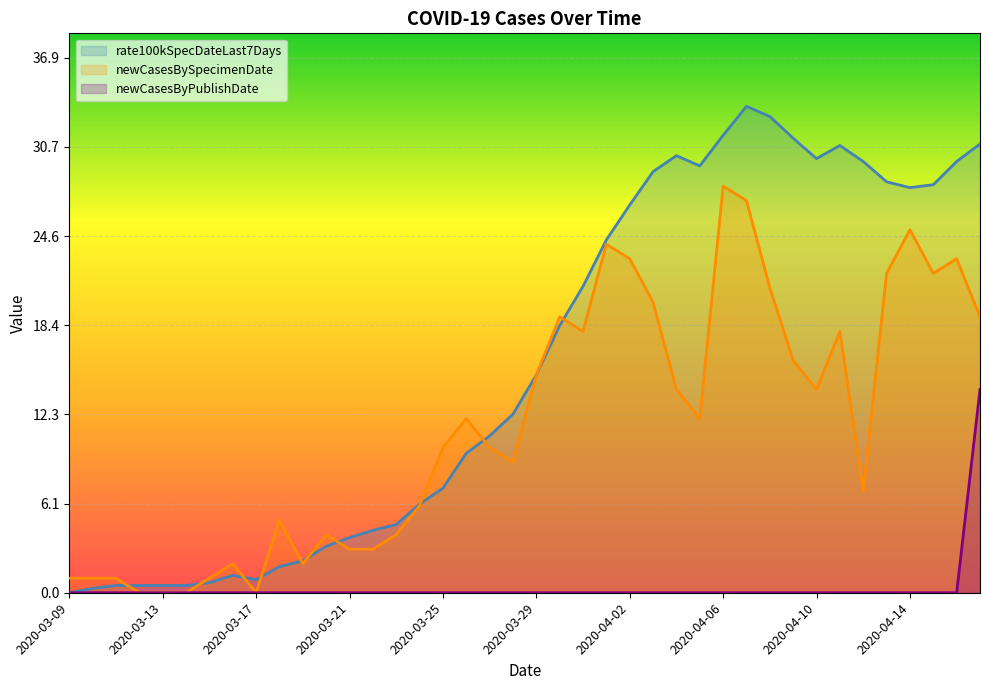

How many lines are shown in the chart?

3